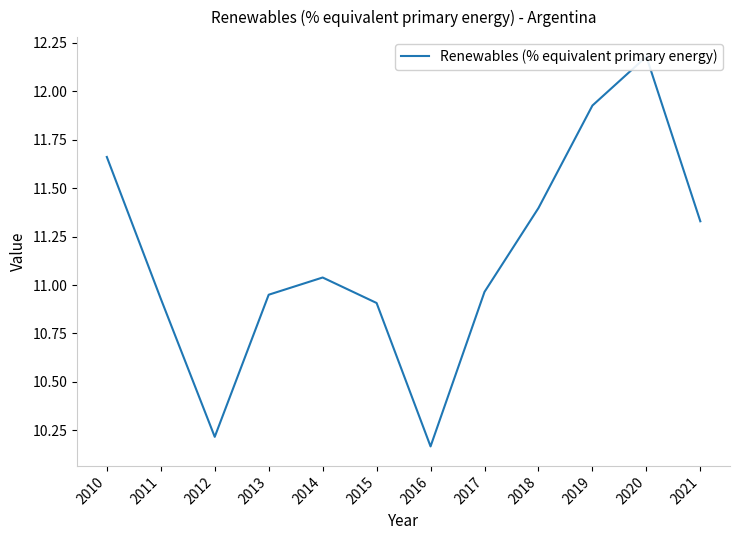

Reading left to right, extract all data points from this chart.

2010=11.7	2011=10.9	2012=10.2	2013=11.0	2014=11.0	2015=10.9	2016=10.2	2017=11.0	2018=11.4	2019=11.9	2020=12.2	2021=11.3